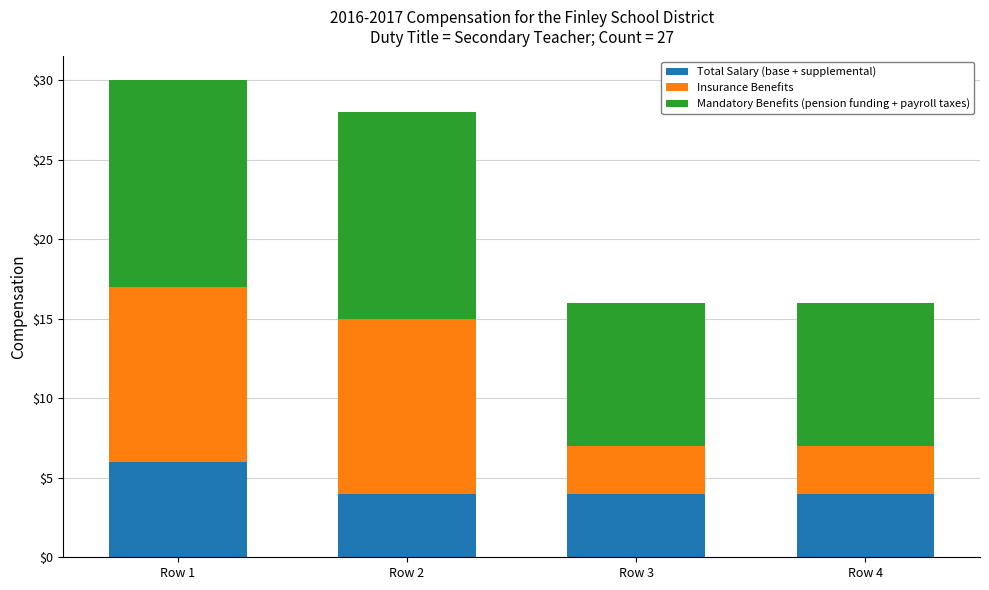

At which category is the sum across all series the highest?

Row 1